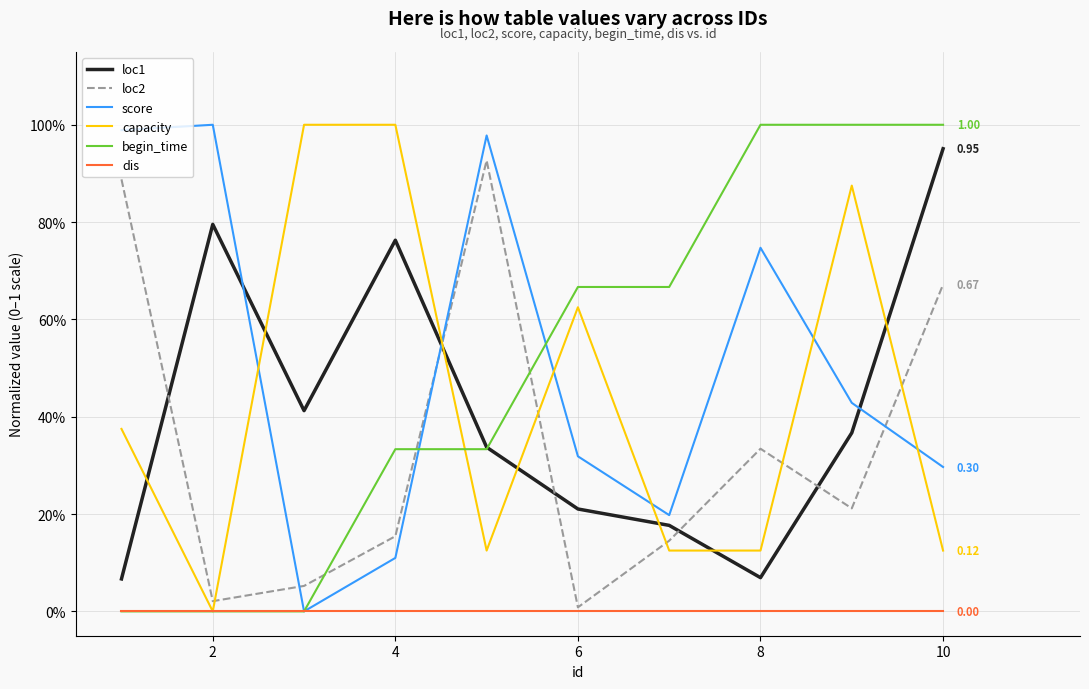

What are all the series names shown in the legend?

loc1, loc2, score, capacity, begin_time, dis